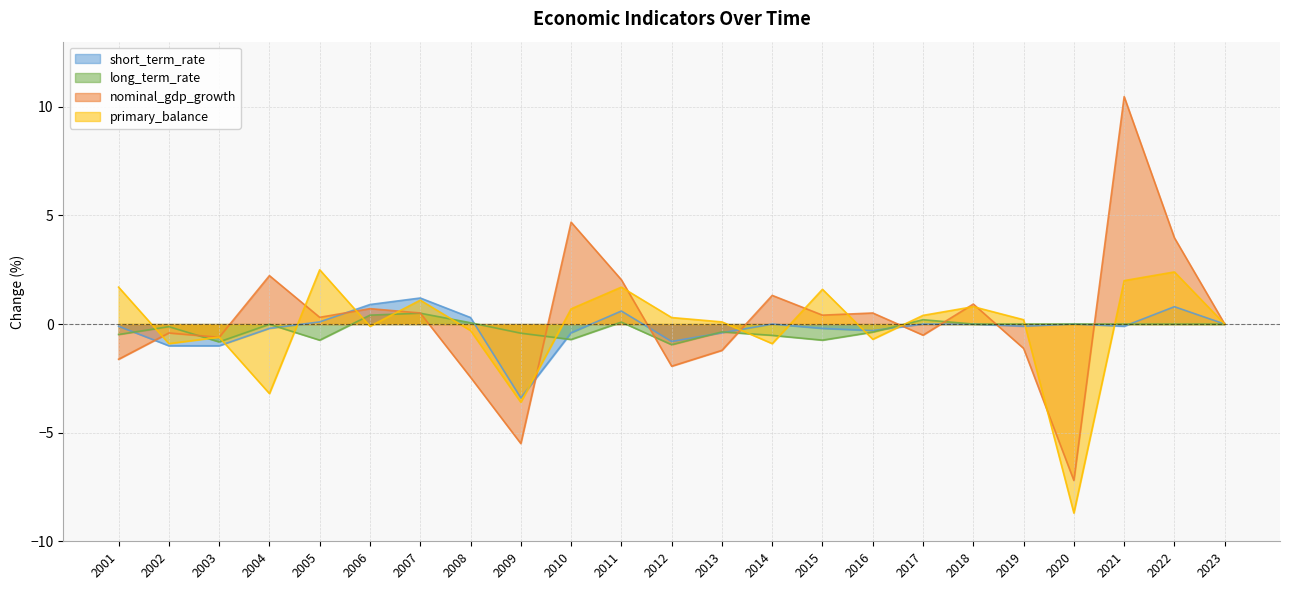

What is the total value across all series at 2011?

4.4